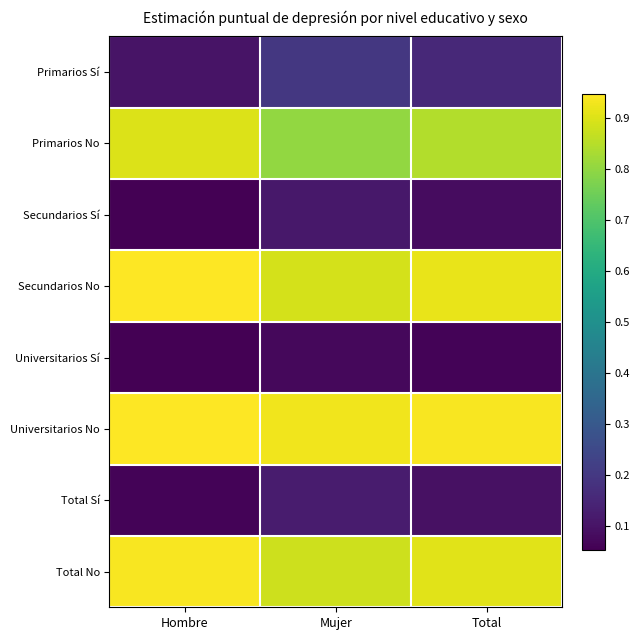

Reading left to right, transcribe all the data shown in this chart.

Primarios Sí: Hombre=0.1	Mujer=0.2	Total=0.2
Primarios No: Hombre=0.9	Mujer=0.8	Total=0.8
Secundarios Sí: Hombre=0.1	Mujer=0.1	Total=0.1
Secundarios No: Hombre=0.9	Mujer=0.9	Total=0.9
Universitarios Sí: Hombre=0.1	Mujer=0.1	Total=0.1
Universitarios No: Hombre=0.9	Mujer=0.9	Total=0.9
Total Sí: Hombre=0.1	Mujer=0.1	Total=0.1
Total No: Hombre=0.9	Mujer=0.9	Total=0.9